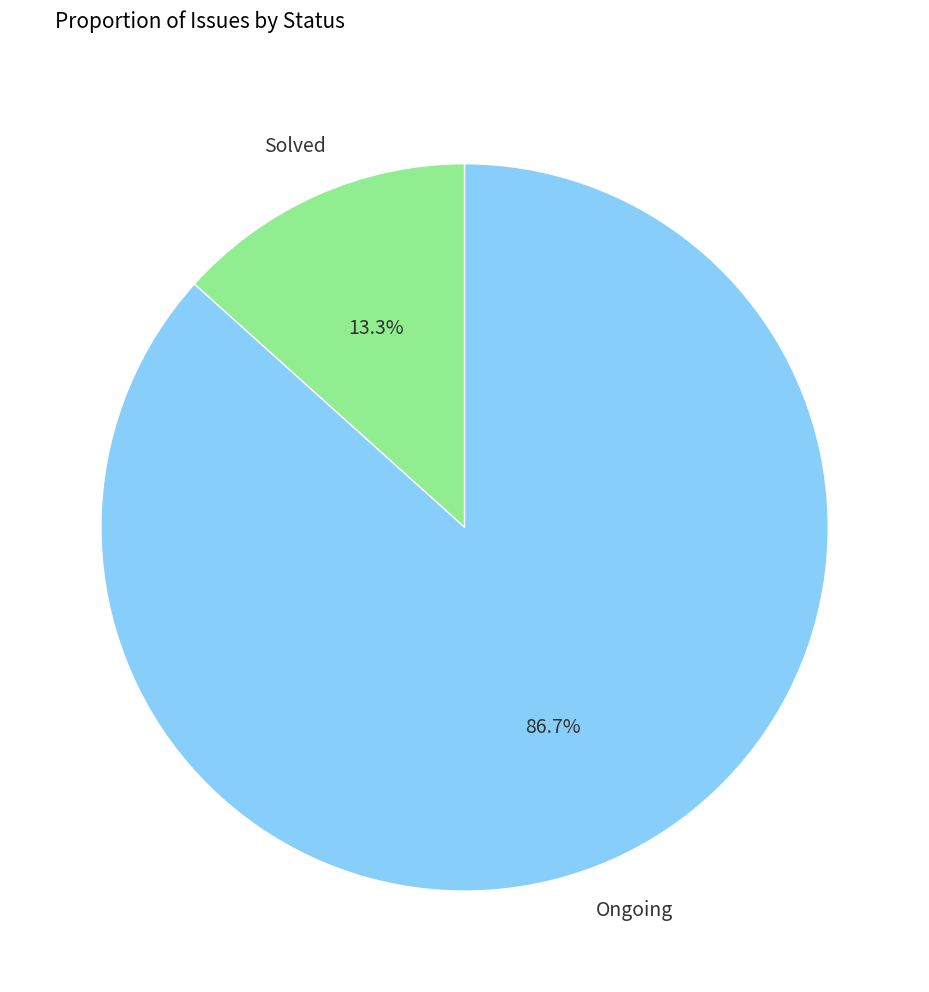

Does any single category account for the majority?

Yes